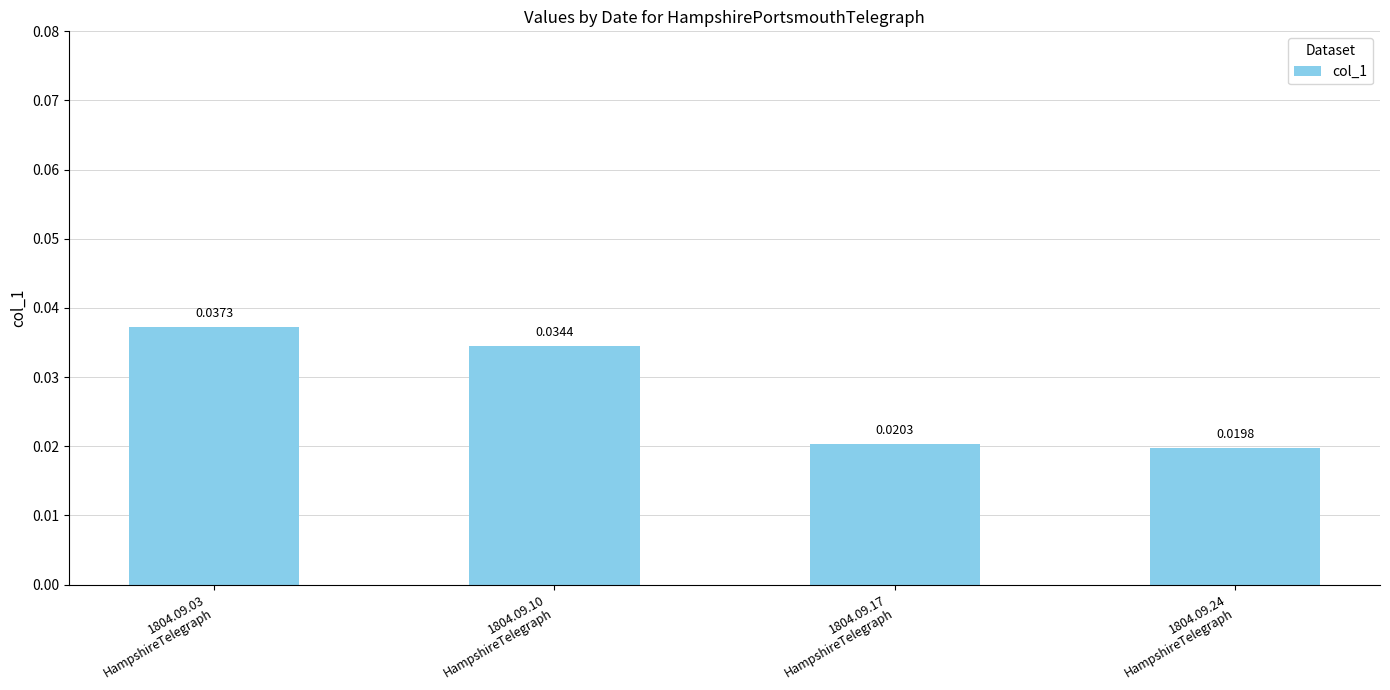

Where is the data nearest to the value 0?

1804.09.24
HampshireTelegraph